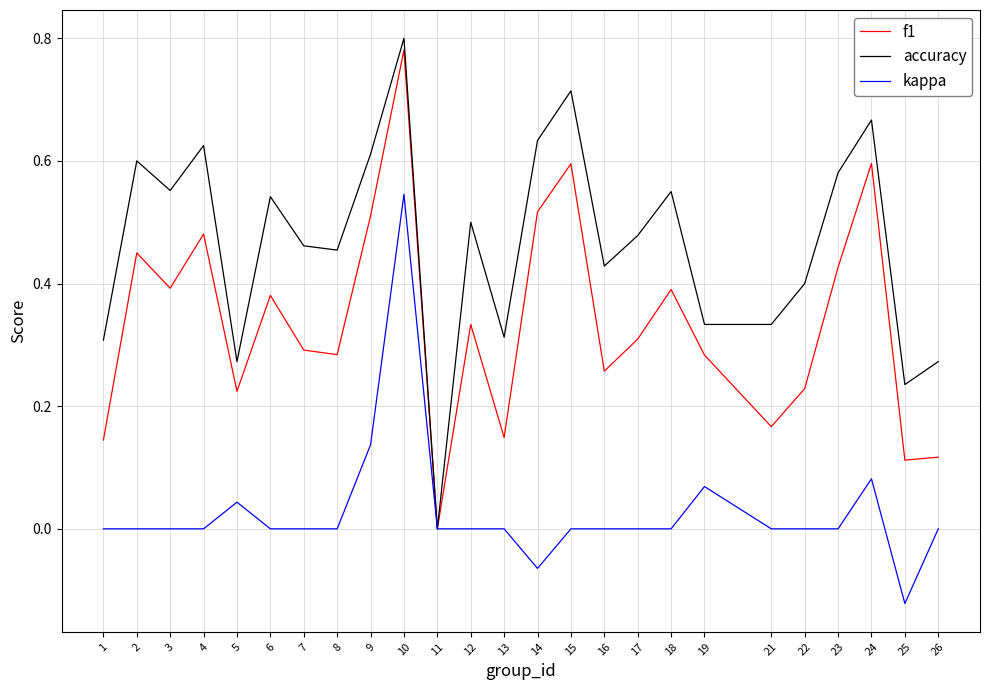

What is the total value across all series at 23?

1.0